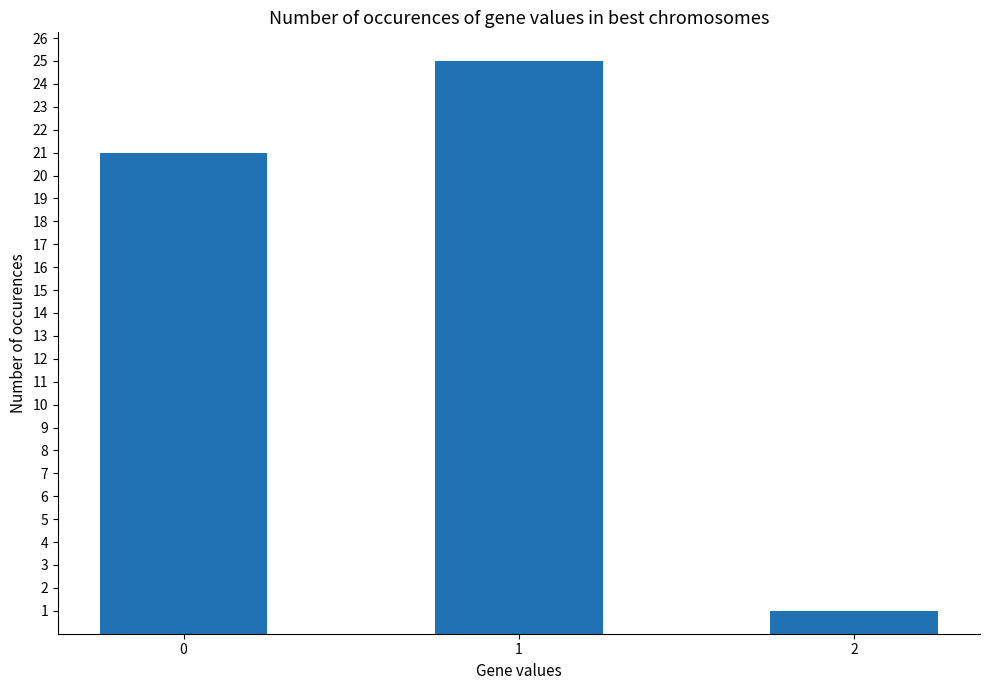

Is it true that the value at 2 is 1?

True